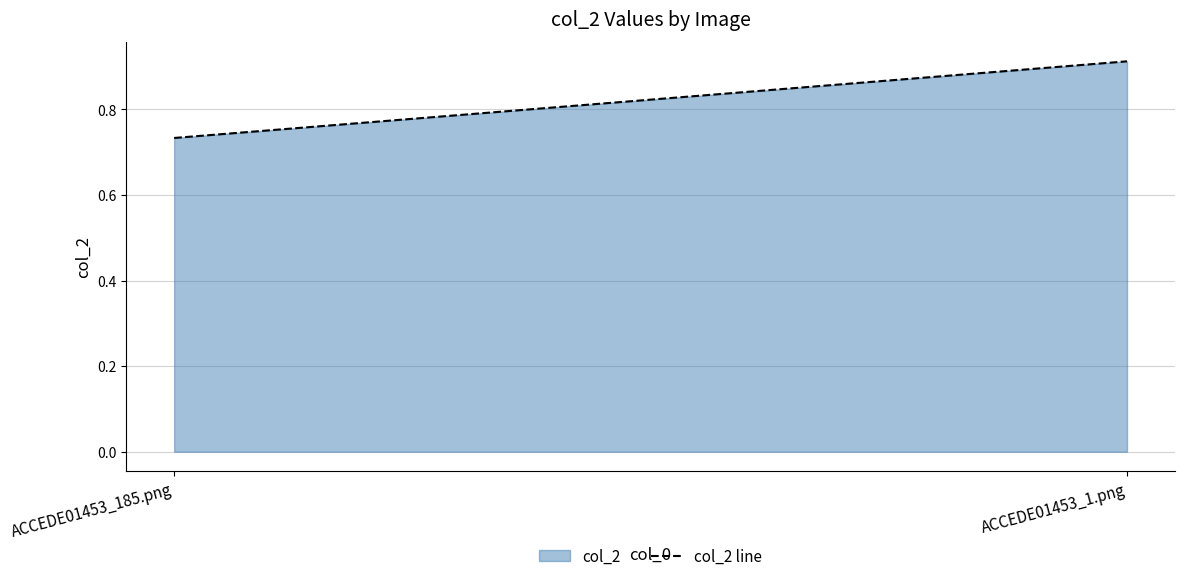

What is the difference between the maximum and minimum values?

0.2